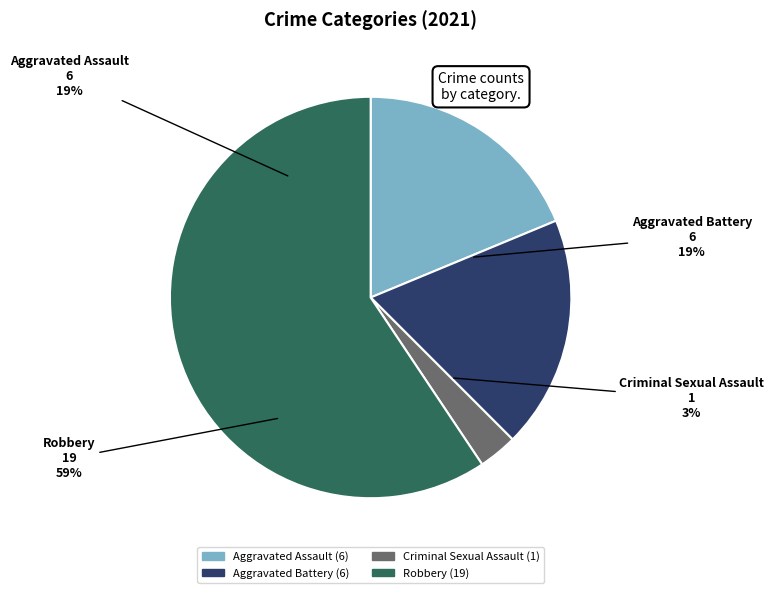

What is the ratio of the value at Criminal Sexual Assault to the value at Aggravated Battery?

0.2